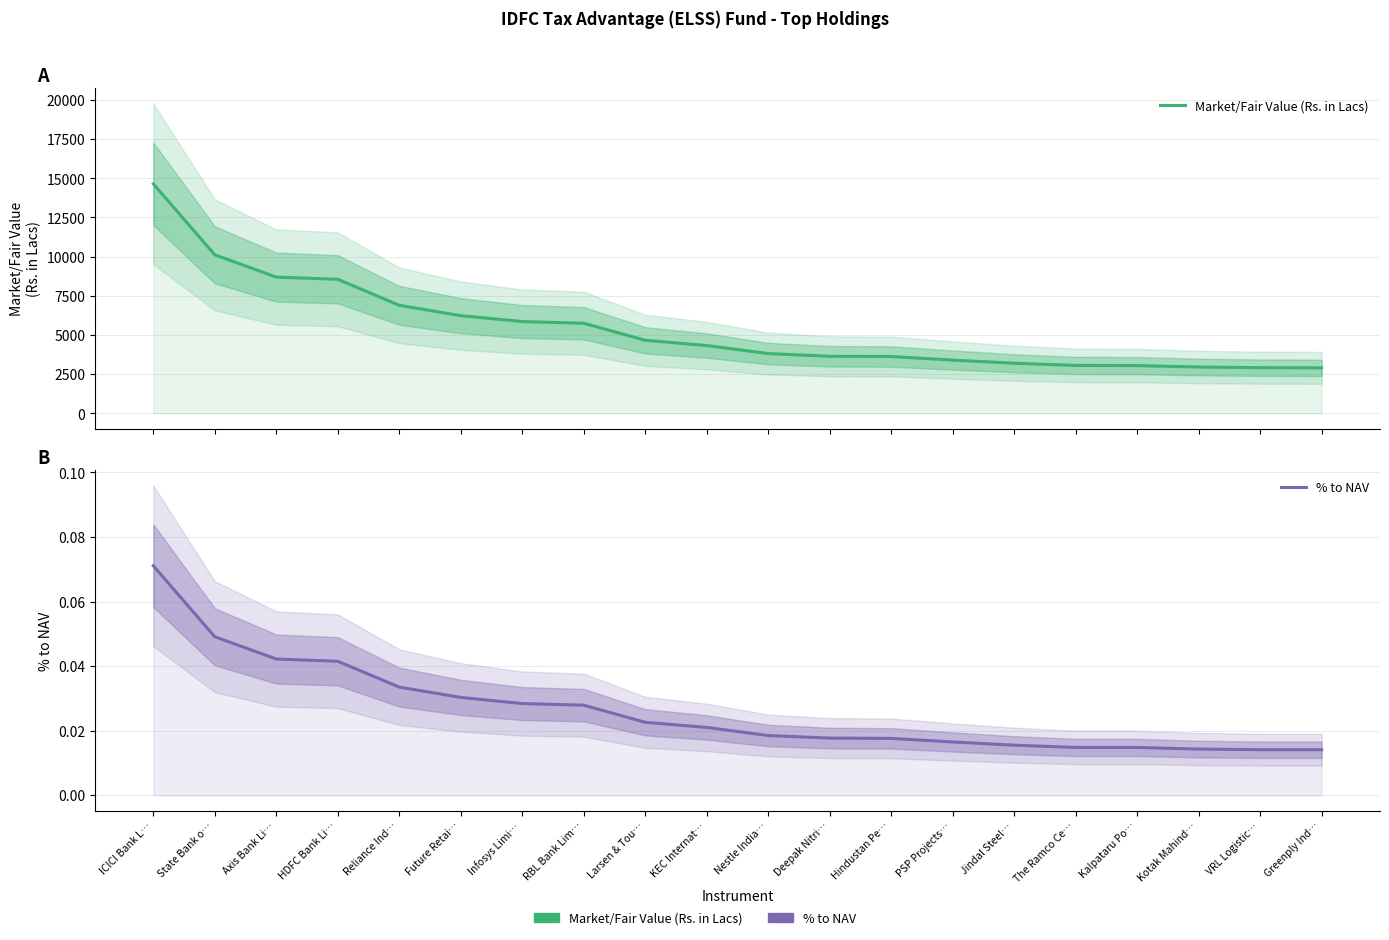

Is the value of Market/Fair Value (Rs. in Lacs) at Greenply Ind… greater than the value of % to NAV at Axis Bank Li…?

Yes